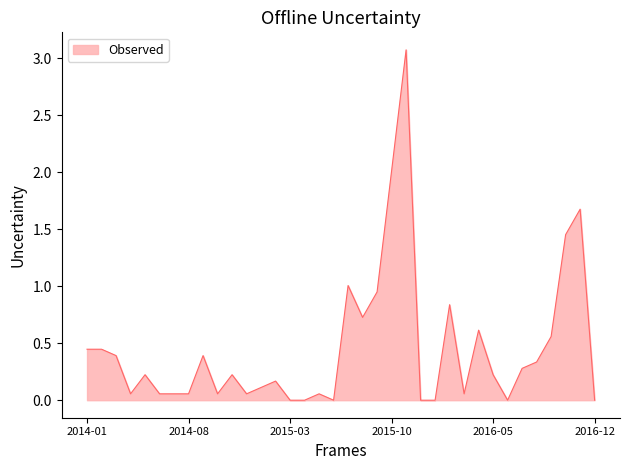

What is the difference between the maximum and minimum values?

3.1